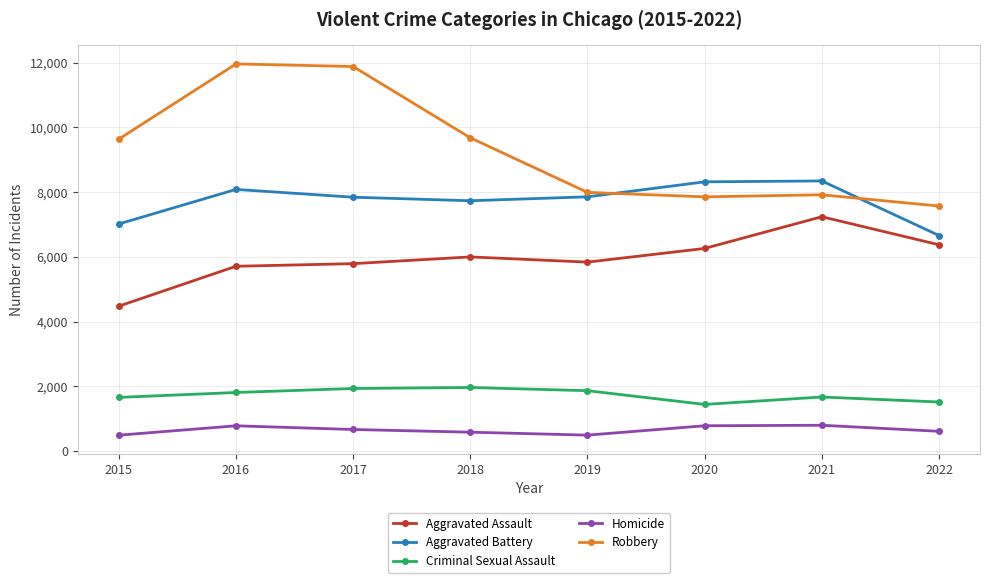

What is the difference between the highest and lowest values at 2018?

9090